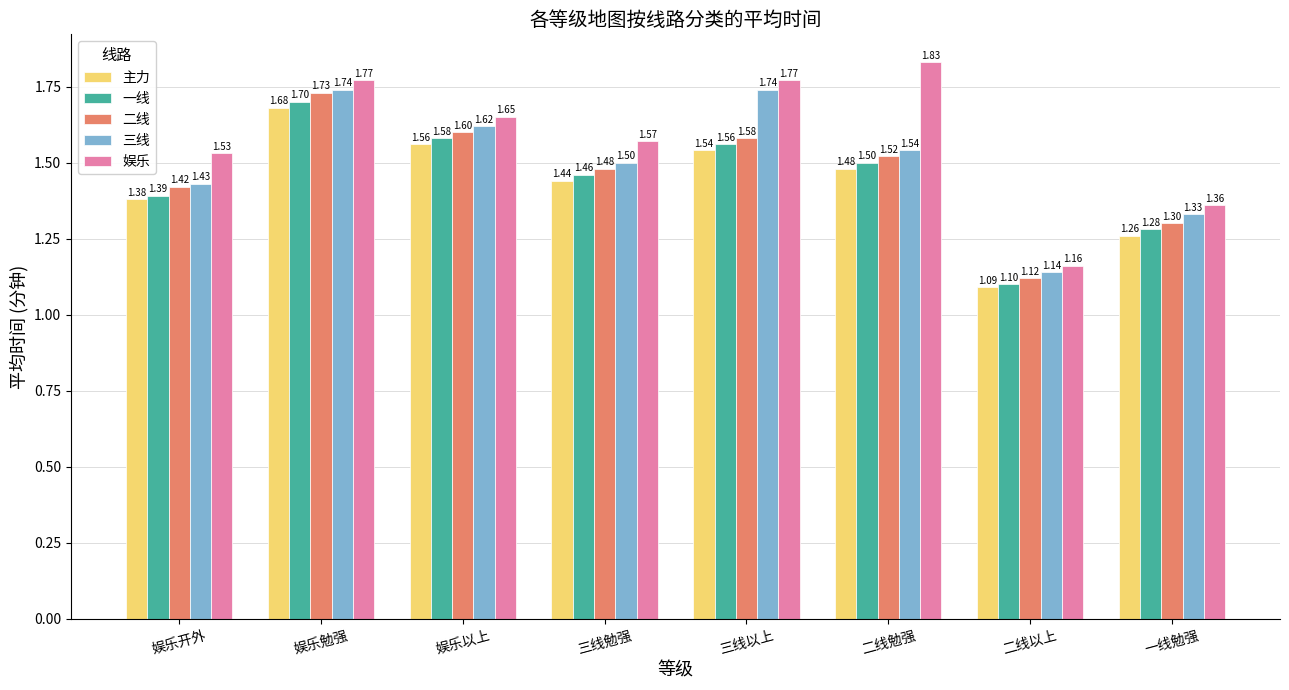

At how many categories does at least one series exceed 1?

8